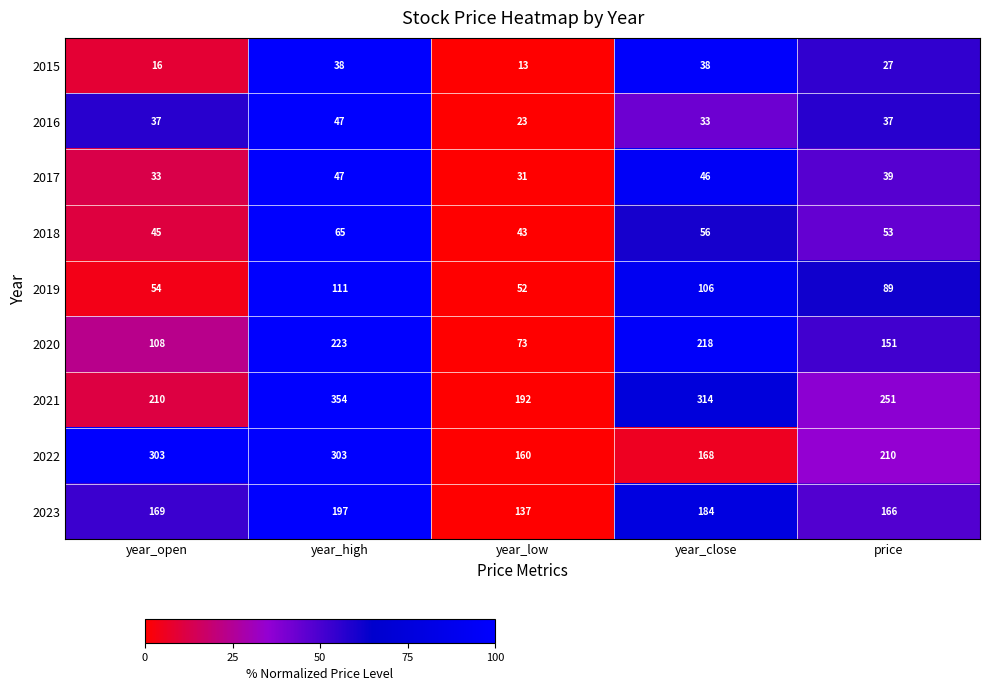

Which series changed the most between year_open and year_high?

2021